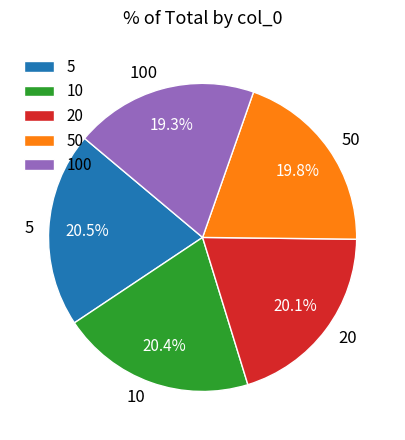

The 50 slice represents 20% of the pie. True or false?

True